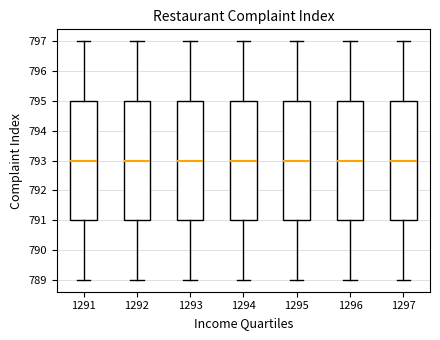

Where does the median line of the box at x = 1292 sit on the y-axis? The values are not printed on the chart, so give them approximately, as read against the axis.

793